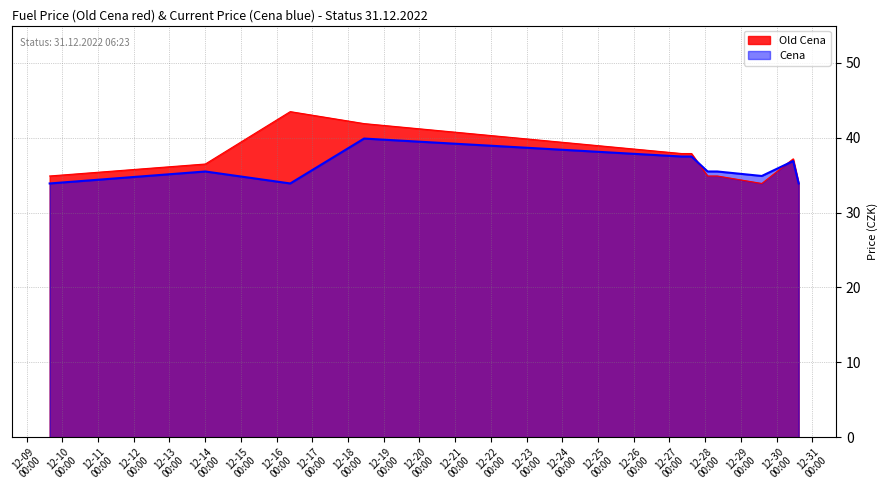

What is the total value across all series at 2022-12-28 01:38:29?

70.4